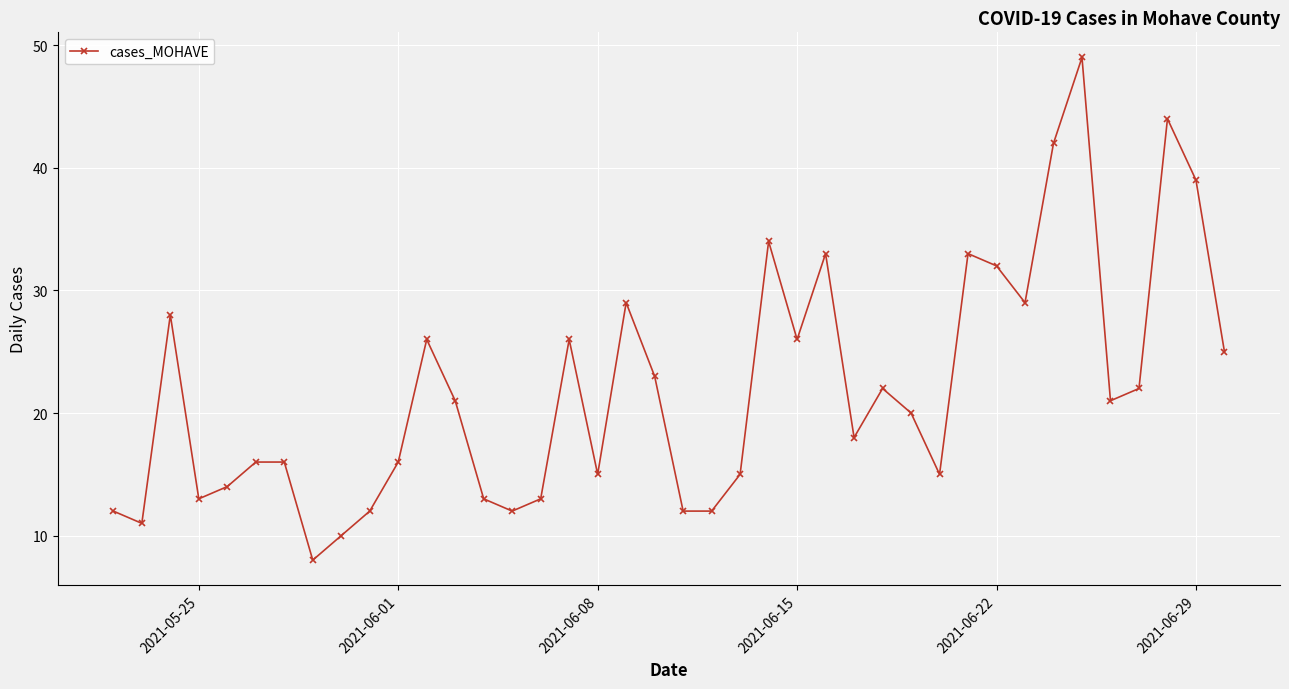

What is the value of the 3rd point from the left?

28